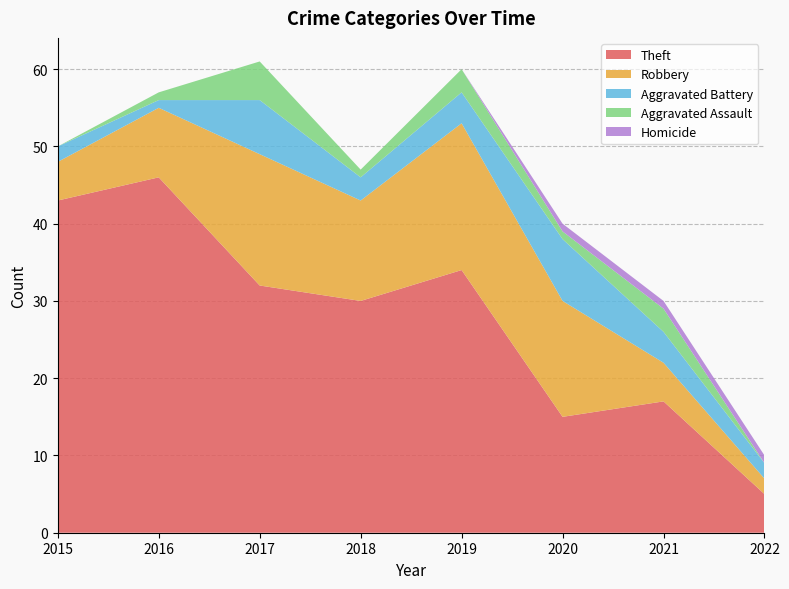

Reading left to right, extract all data points from this chart.

Theft: 2015=43	2016=46	2017=32	2018=30	2019=34	2020=15	2021=17	2022=5
Robbery: 2015=5	2016=9	2017=17	2018=13	2019=19	2020=15	2021=5	2022=2
Aggravated Battery: 2015=2	2016=1	2017=7	2018=3	2019=4	2020=8	2021=4	2022=2
Aggravated Assault: 2015=0	2016=1	2017=5	2018=1	2019=3	2020=1	2021=3	2022=0
Homicide: 2015=0	2016=0	2017=0	2018=0	2019=0	2020=1	2021=1	2022=1